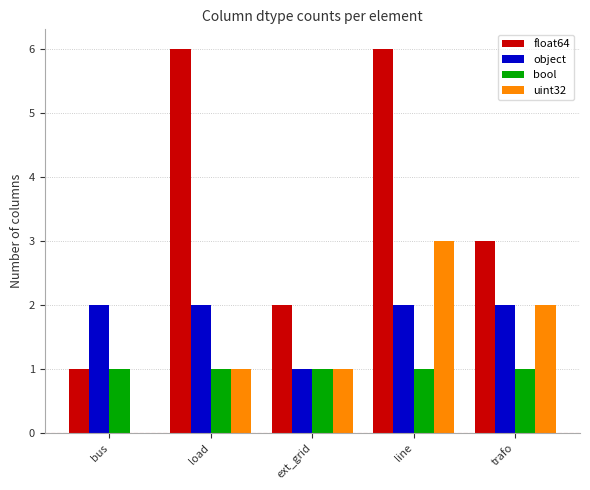

Is the value of bool at trafo greater than the value of object at bus?

No